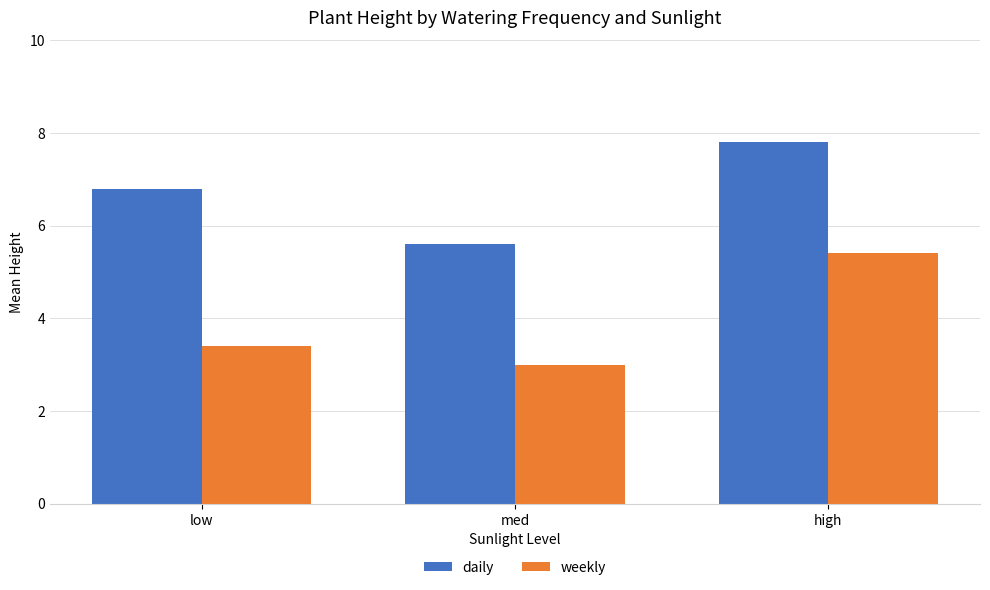

How many bars are there in each group?

2